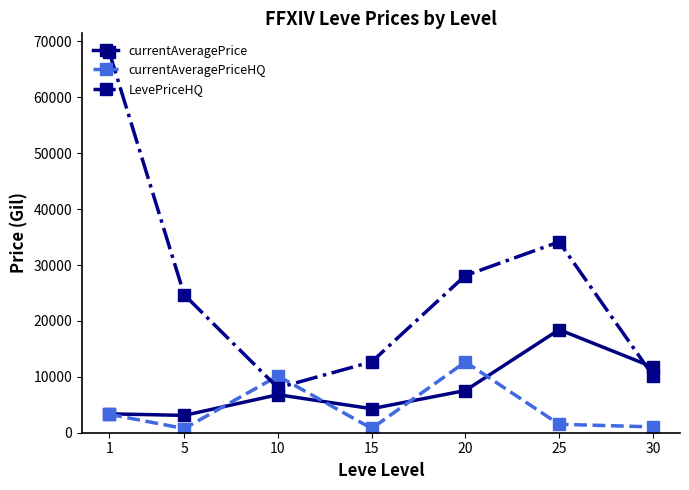

Where is the first local maximum for currentAveragePrice?

10